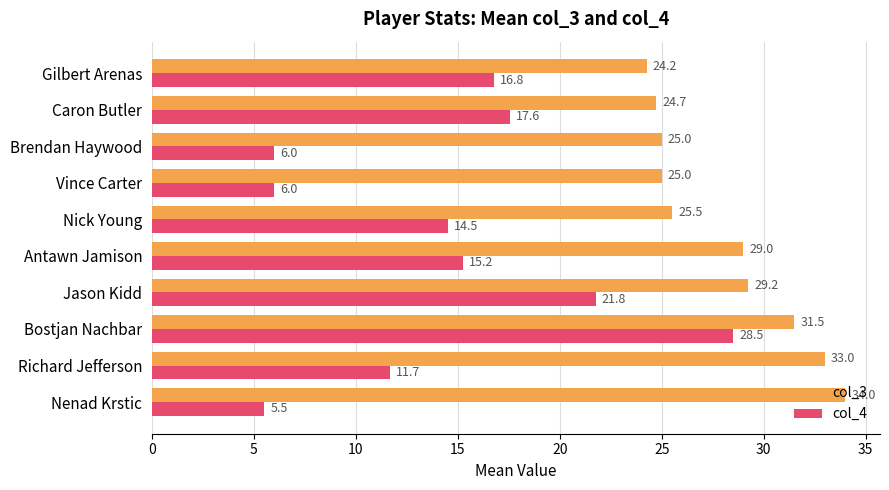

How many data points in col_3 are less than 29?

5